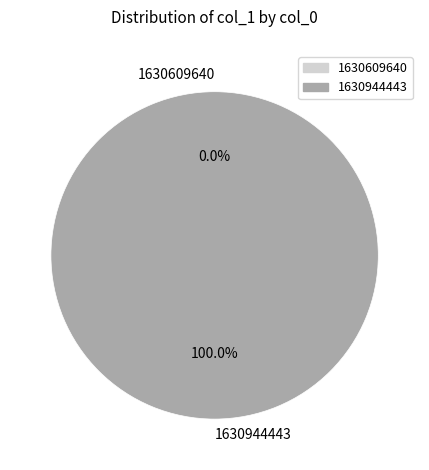

Is the sum of 1630944443 and 1630609640 greater than half?

Yes